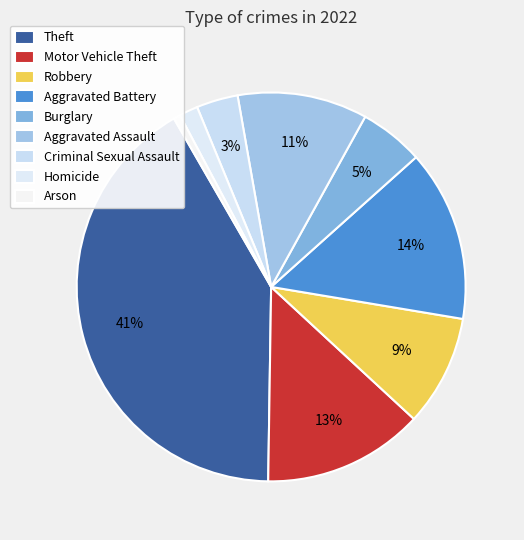

To the nearest percent, what is the difference between the Motor Vehicle Theft and Aggravated Battery slice percentages?

1%